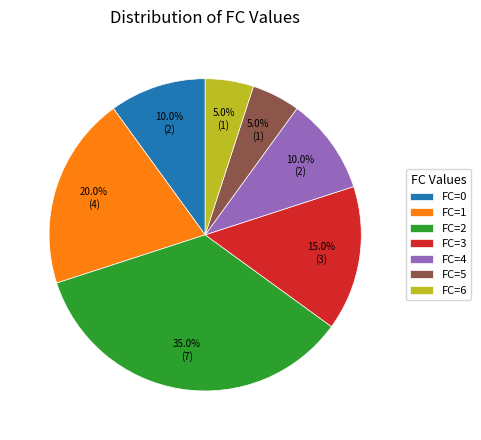

Does any single category account for the majority?

No